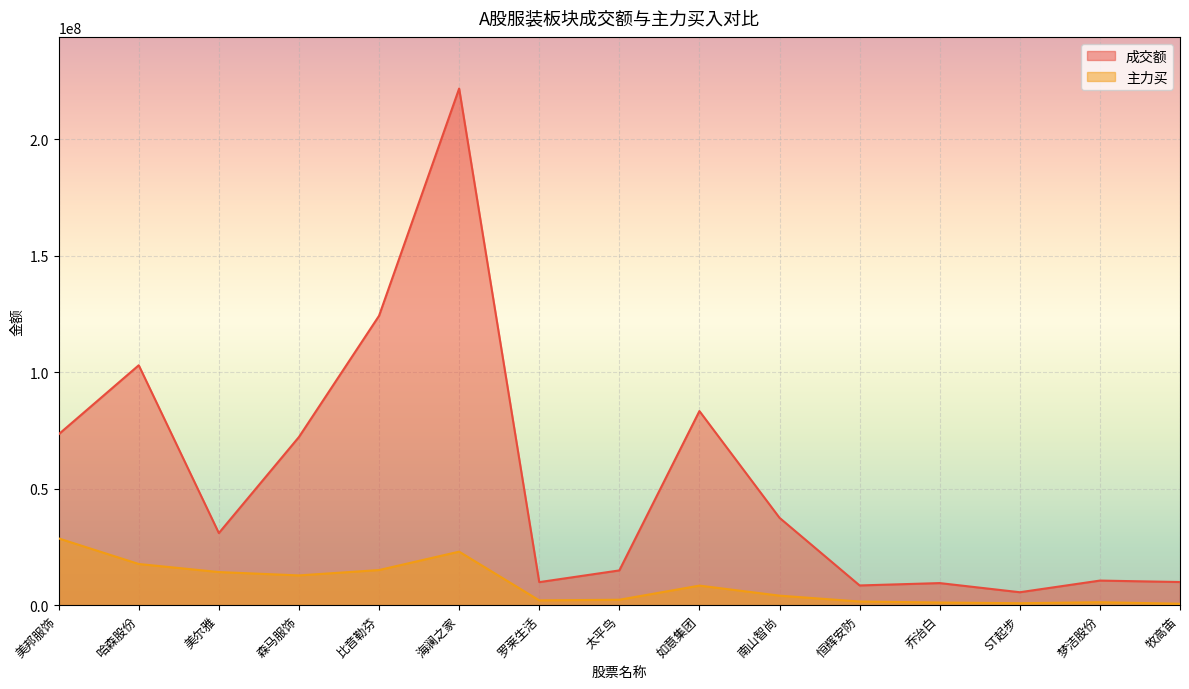

True or false: 成交额 and 主力买 cross at least once.

False